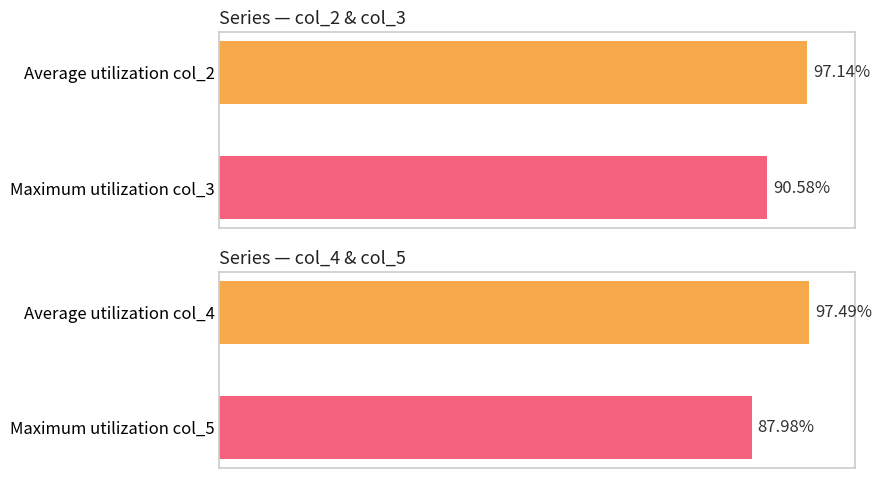

What is the maximum value shown in the chart?

97.5